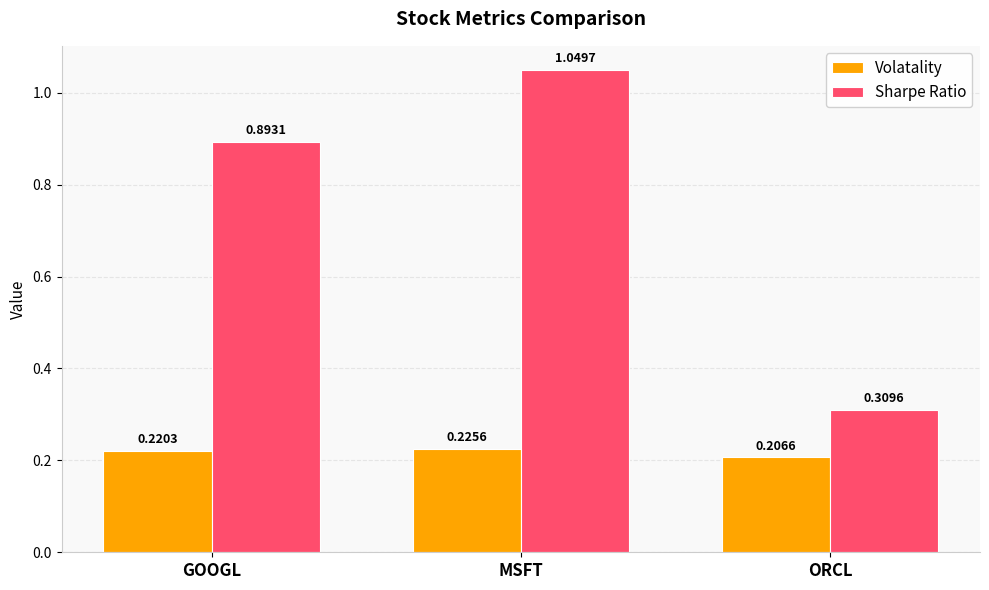

Rank the series at ORCL from lowest to highest value.

Volatality, Sharpe Ratio